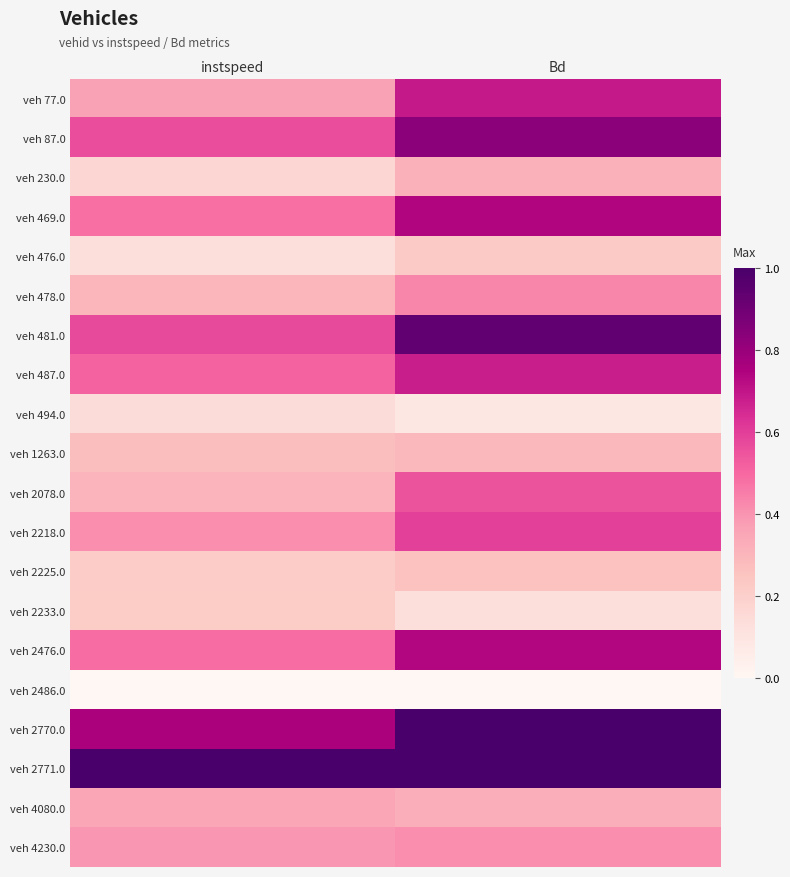

Reading left to right, extract all data points from this chart.

veh 77.0: instspeed=0.4	Bd=0.7
veh 87.0: instspeed=0.6	Bd=0.8
veh 230.0: instspeed=0.2	Bd=0.3
veh 469.0: instspeed=0.5	Bd=0.7
veh 476.0: instspeed=0.1	Bd=0.2
veh 478.0: instspeed=0.3	Bd=0.4
veh 481.0: instspeed=0.6	Bd=0.9
veh 487.0: instspeed=0.5	Bd=0.7
veh 494.0: instspeed=0.1	Bd=0.1
veh 1263.0: instspeed=0.3	Bd=0.3
veh 2078.0: instspeed=0.3	Bd=0.5
veh 2218.0: instspeed=0.4	Bd=0.6
veh 2225.0: instspeed=0.2	Bd=0.3
veh 2233.0: instspeed=0.2	Bd=0.1
veh 2476.0: instspeed=0.5	Bd=0.7
veh 2486.0: instspeed=0.0	Bd=0.0
veh 2770.0: instspeed=0.8	Bd=1.0
veh 2771.0: instspeed=1.0	Bd=1.0
veh 4080.0: instspeed=0.4	Bd=0.3
veh 4230.0: instspeed=0.4	Bd=0.4